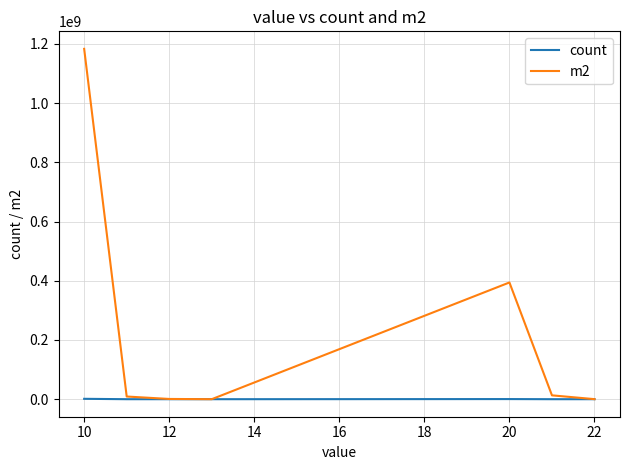

What is the maximum value shown in the chart?

1183146300